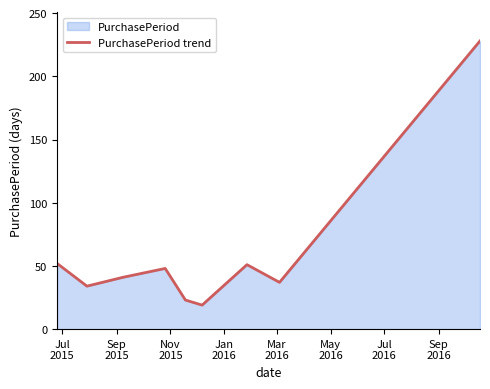

How many categories are shown in the chart?

9